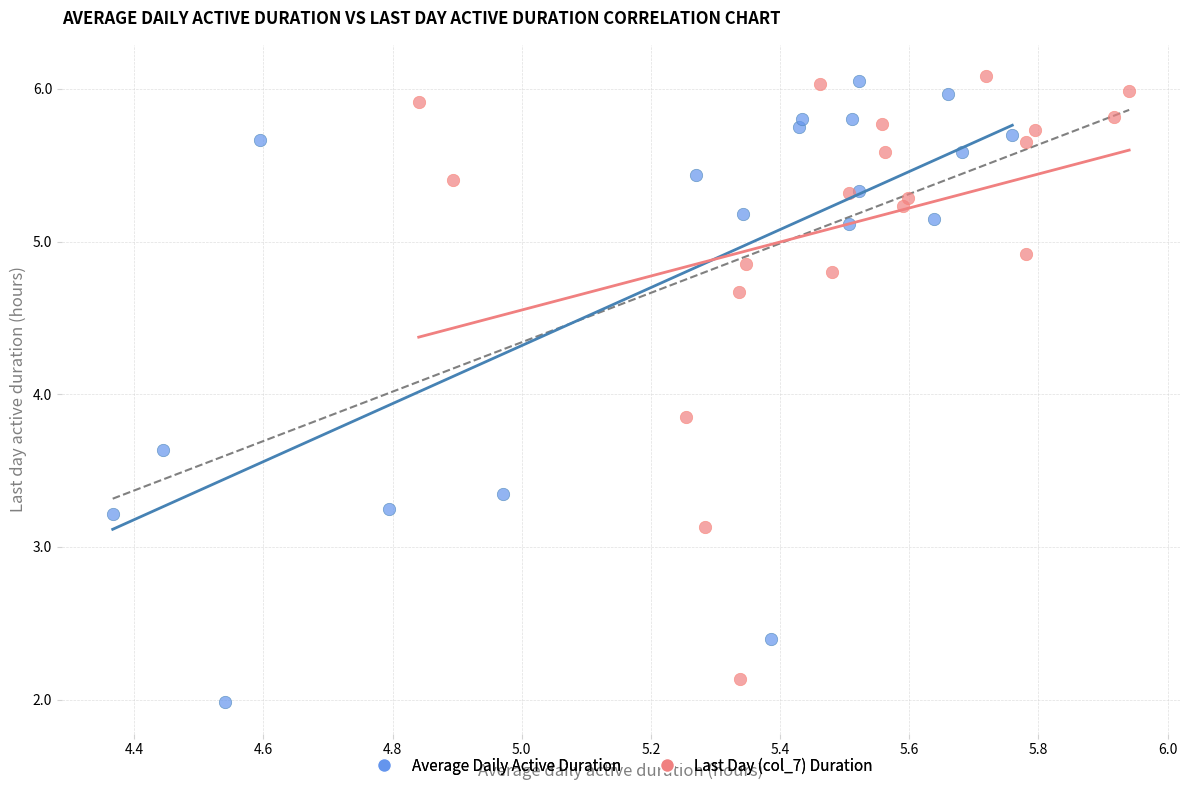

What are all the series names shown in the legend?

Average Daily Active Duration, Last Day (col_7) Duration